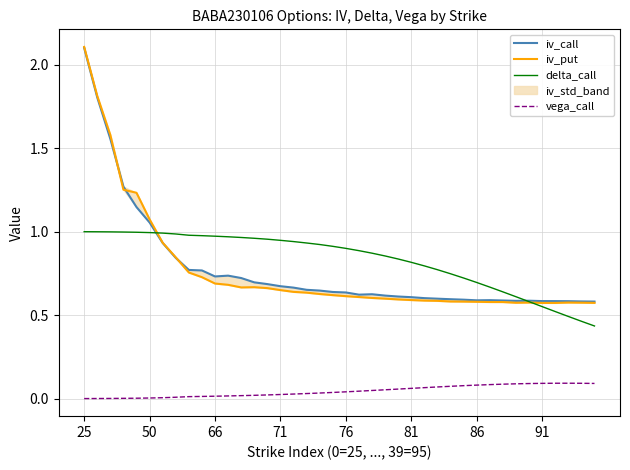

Does the chart have visible grid lines?

Yes